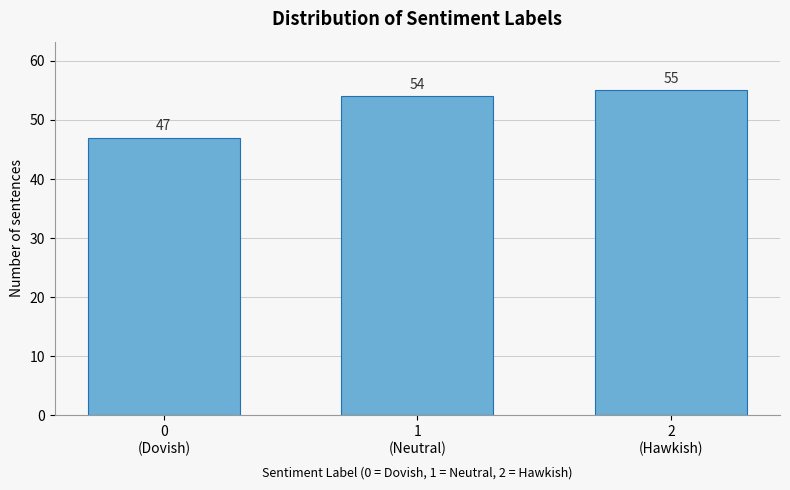

Reading right to left, transcribe all the data shown in this chart.

55	54	47